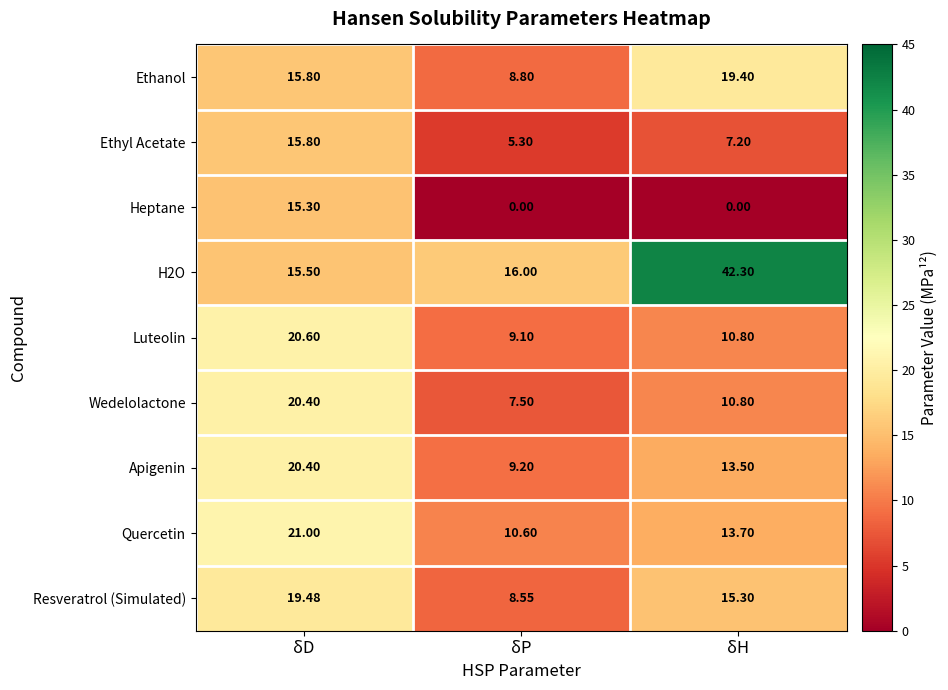

Where is Luteolin nearest to the value 14?

δH